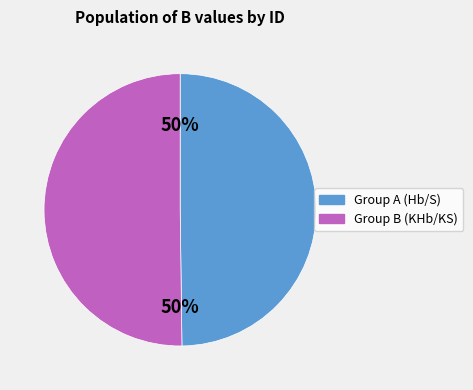

To the nearest percent, what is the average slice percentage?

50%